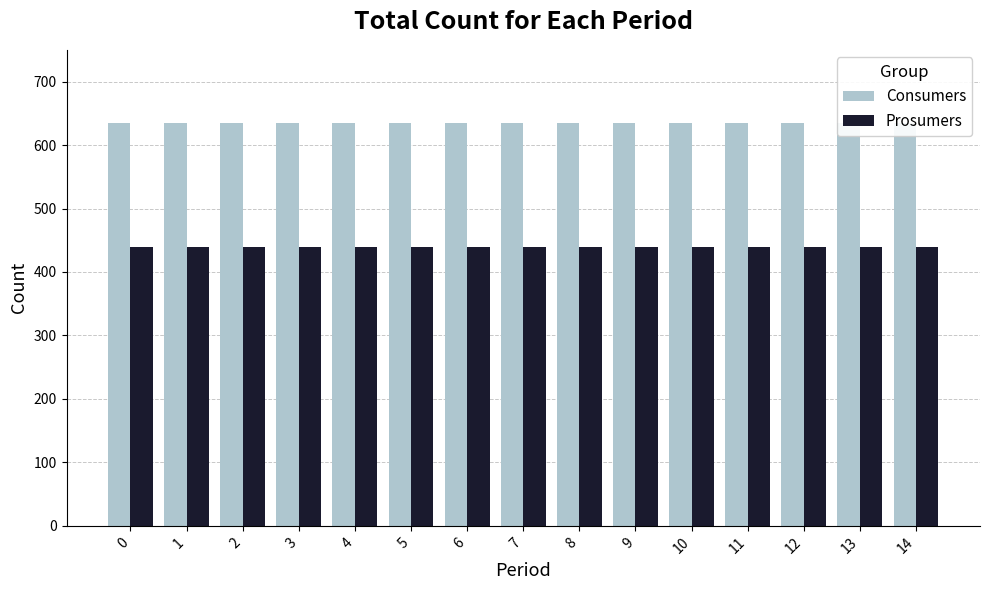

Is the value of Prosumers at 5 greater than the value of Consumers at 8?

No